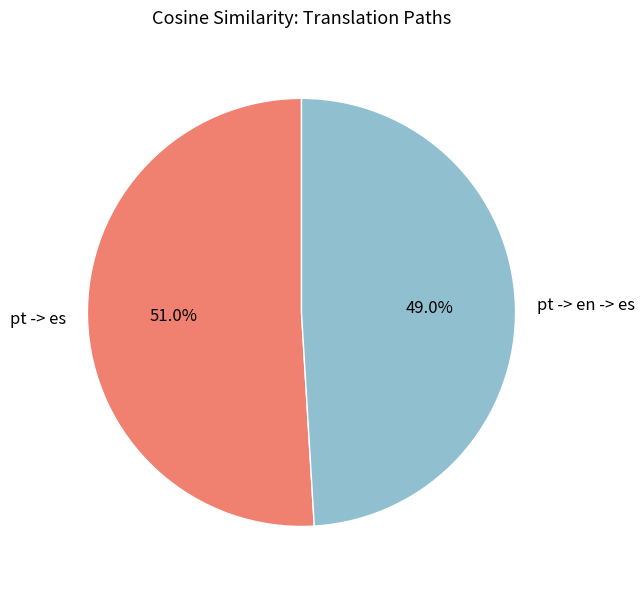

How many segments does this pie chart have?

2